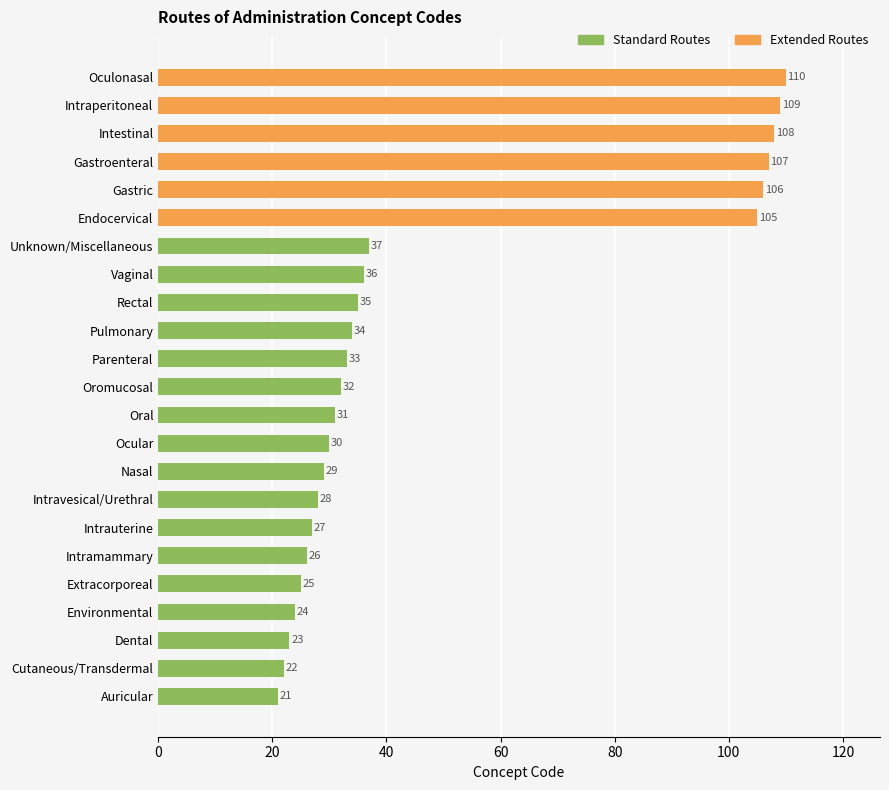

What is the minimum value shown in the chart?

21